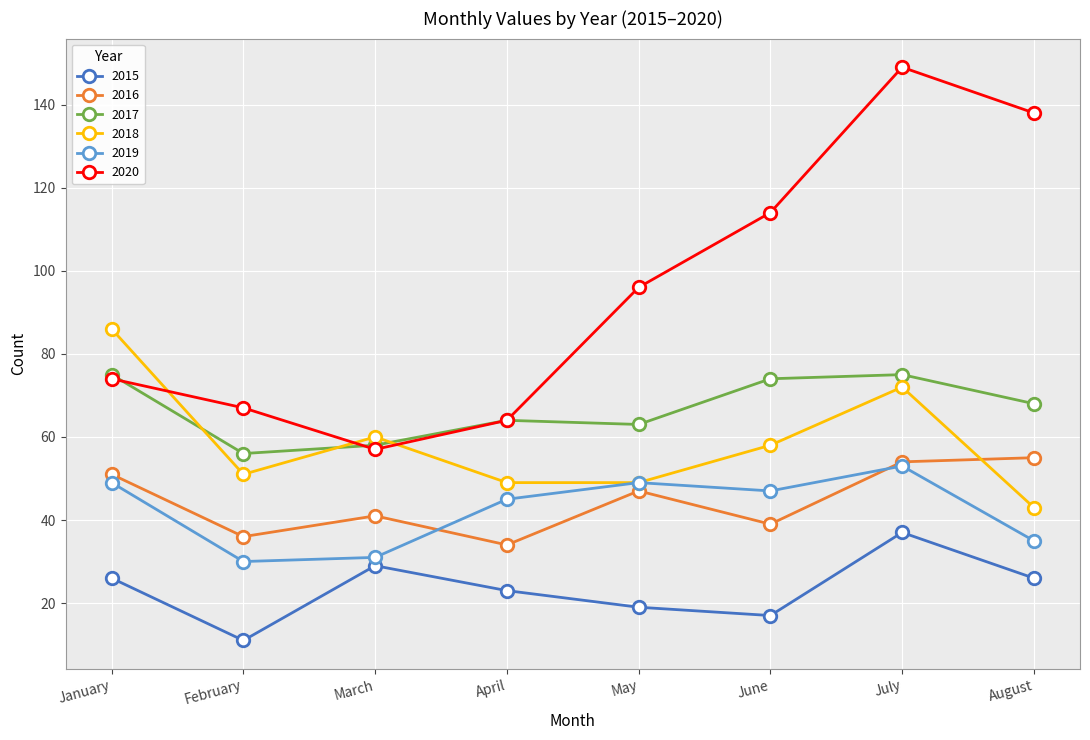

What is the difference between the highest and lowest values at April?

41